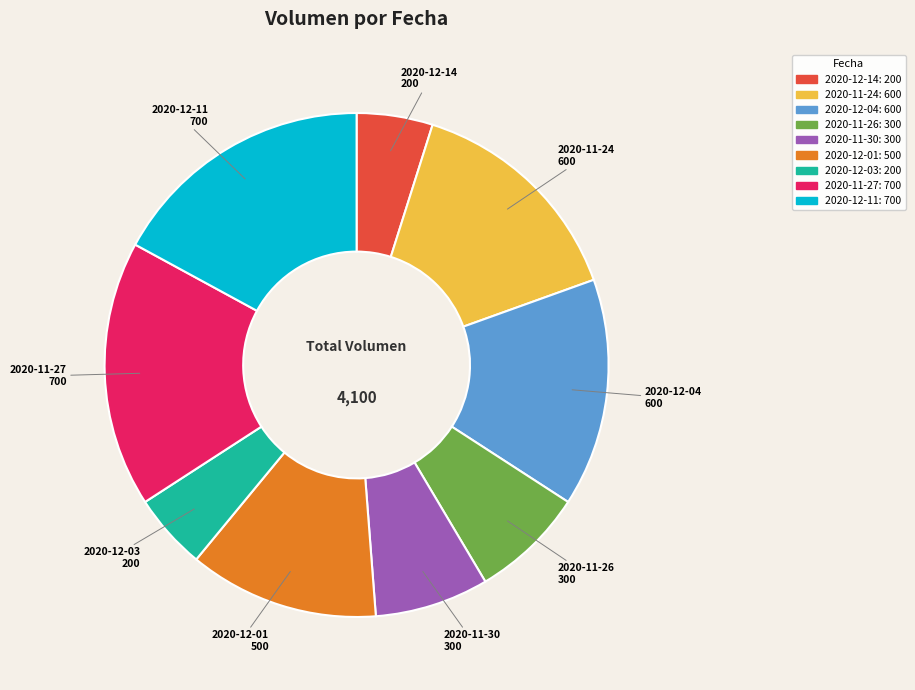

The 2020-12-11 slice represents 7% of the pie. True or false?

False